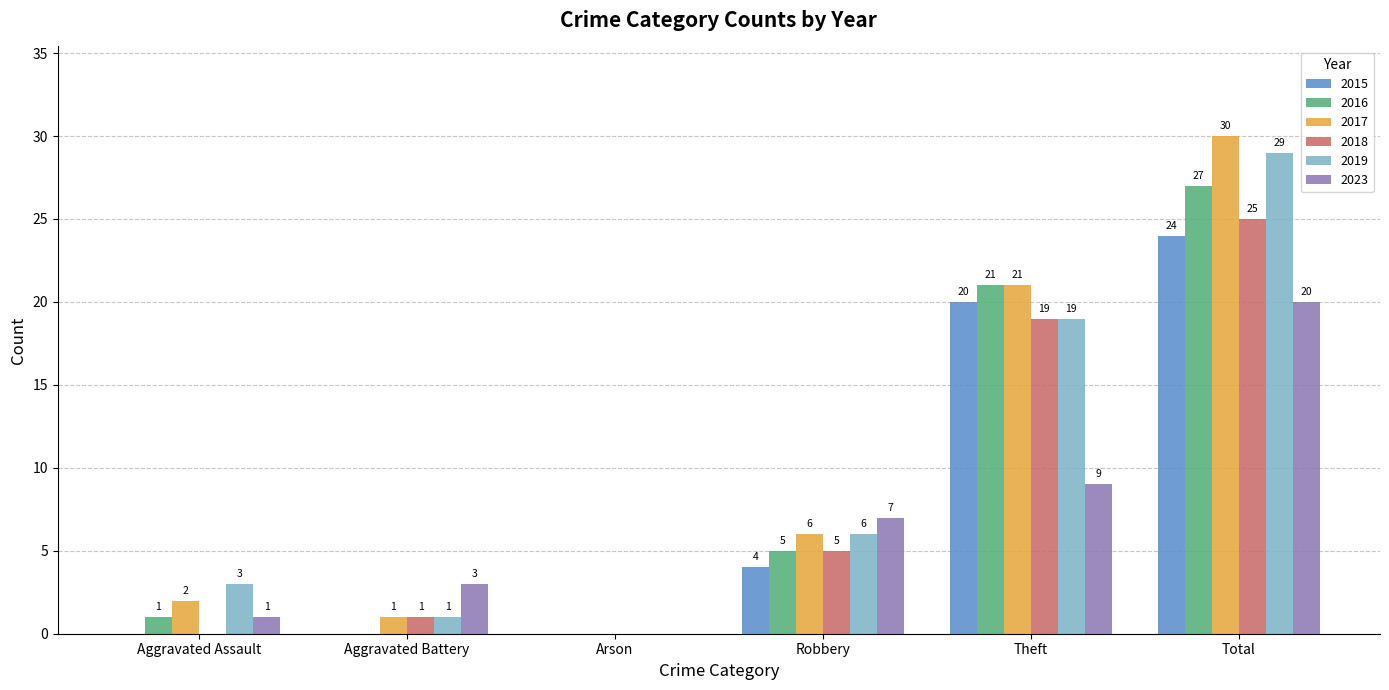

How many distinct data groups are displayed?

6